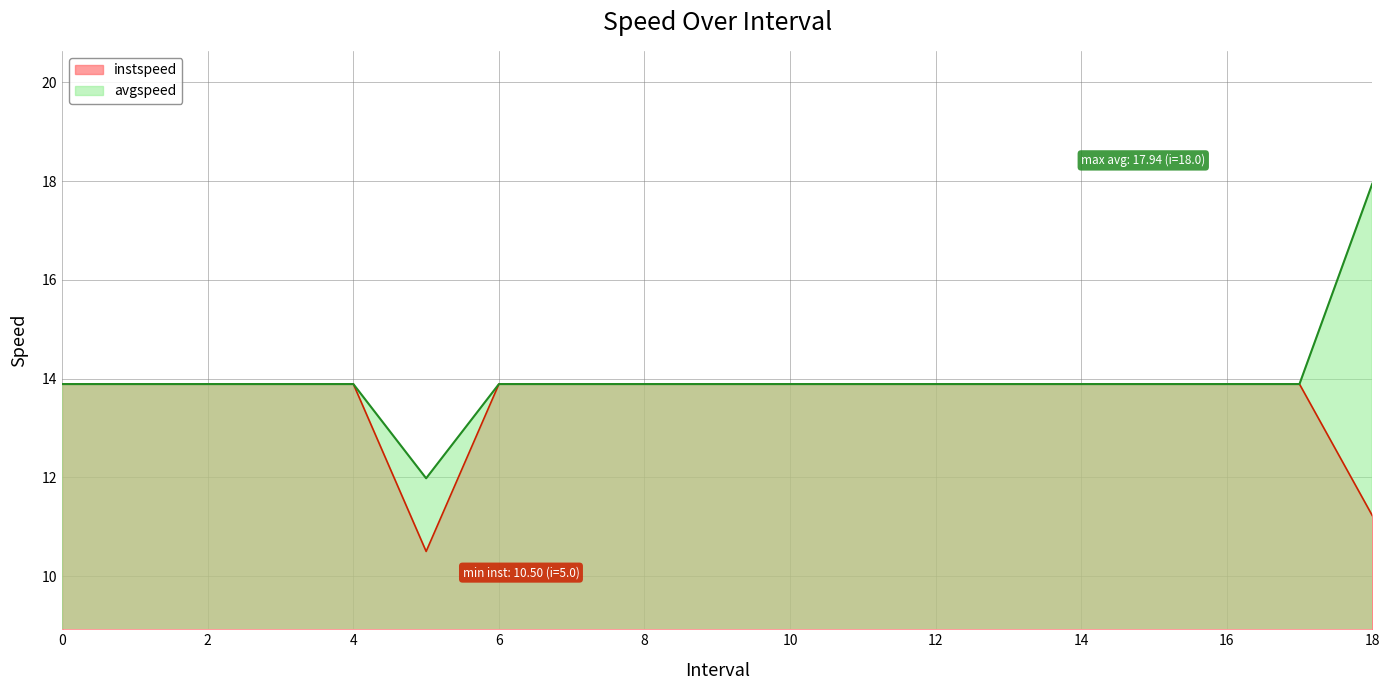

True or false: instspeed and avgspeed intersect in this chart.

False